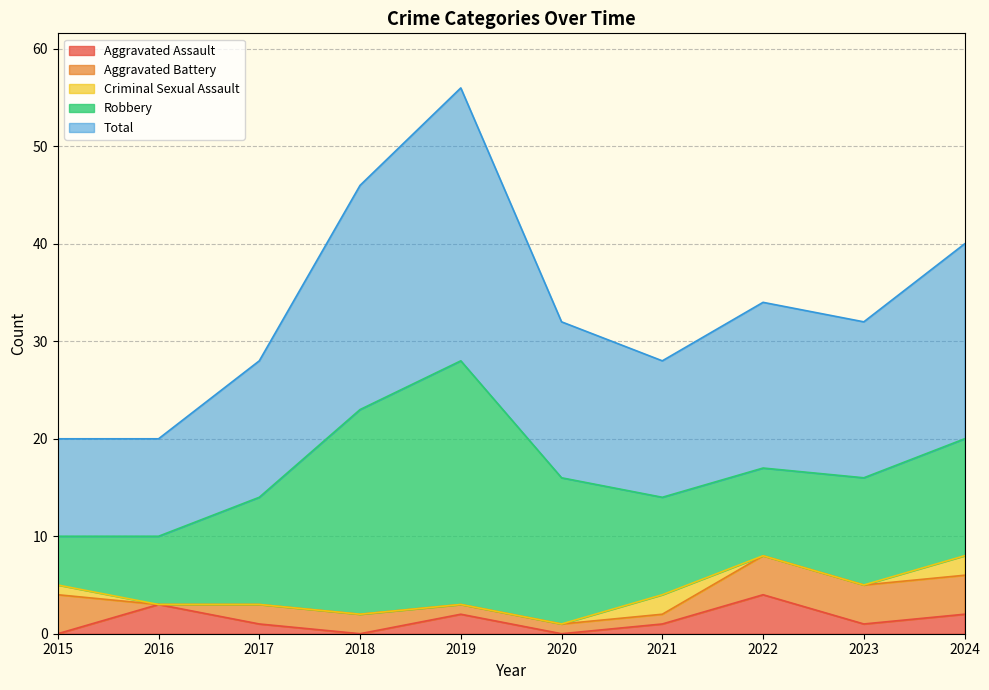

What value does the Aggravated Assault series have at 2016?

3